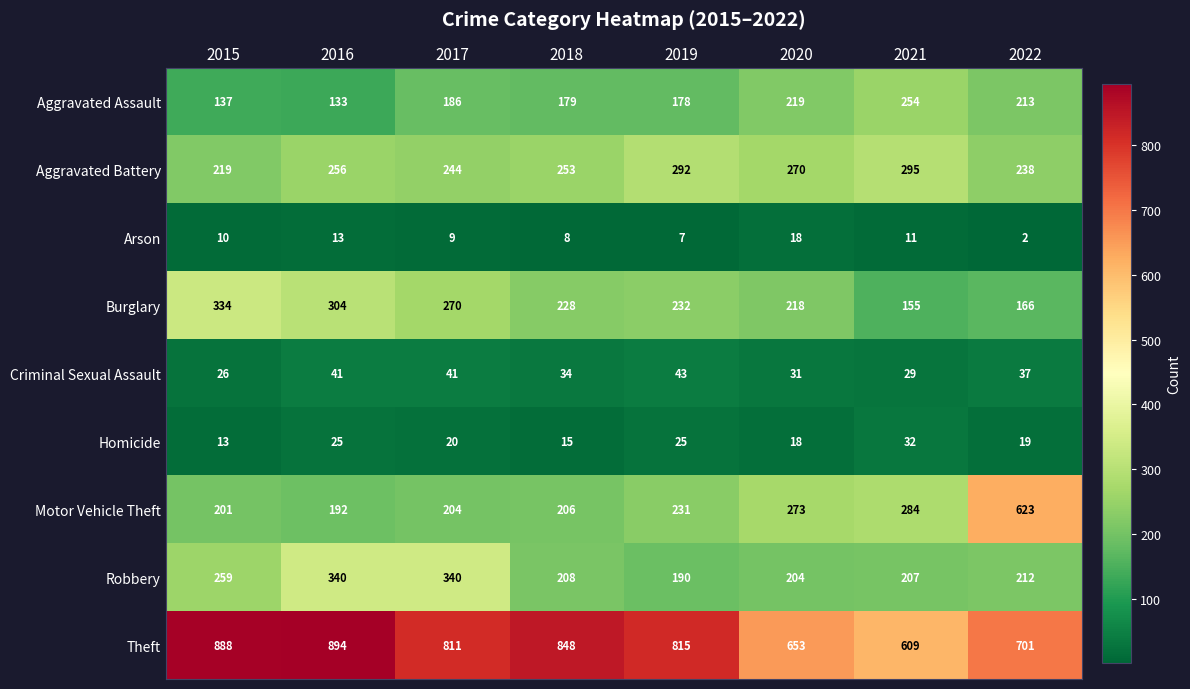

What is the difference between the maximum and minimum values in the Motor Vehicle Theft series?

431